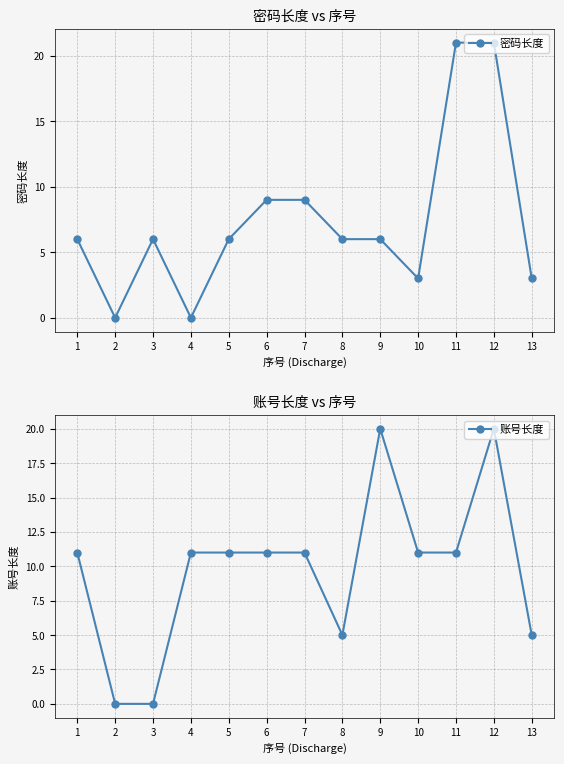

Is it true that 账号长度 equals 11 at 4?

True